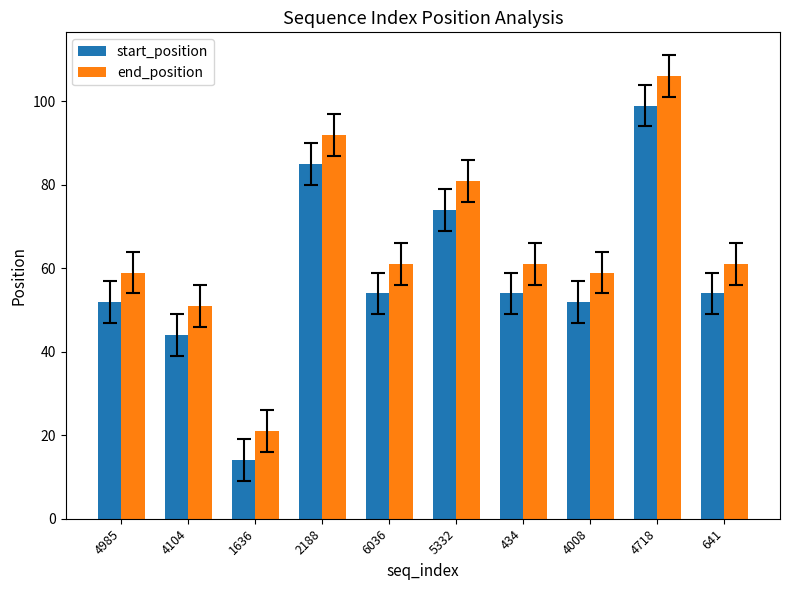

Is it true that start_position equals 52 at 4985?

True